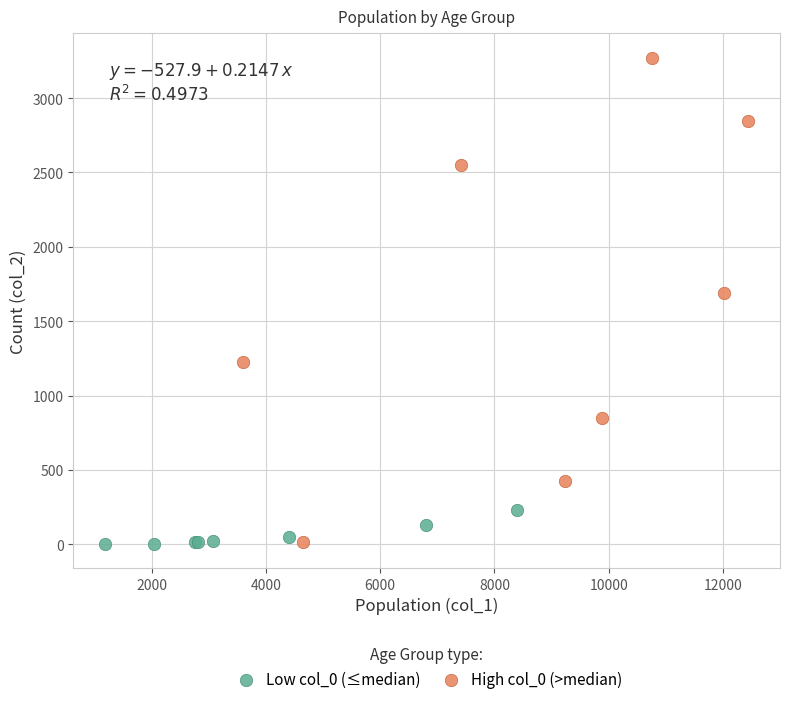

Which series reaches the maximum Y coordinate?

High col_0 (>median)